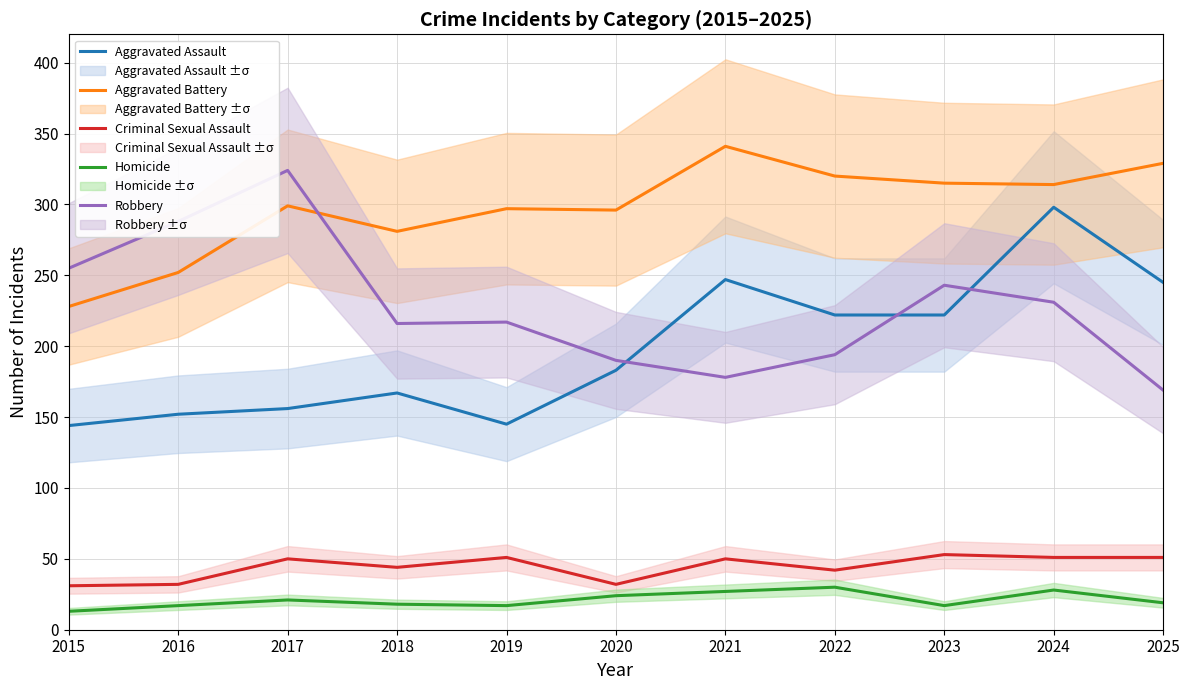

At which label is Aggravated Assault closest to 221?

2022